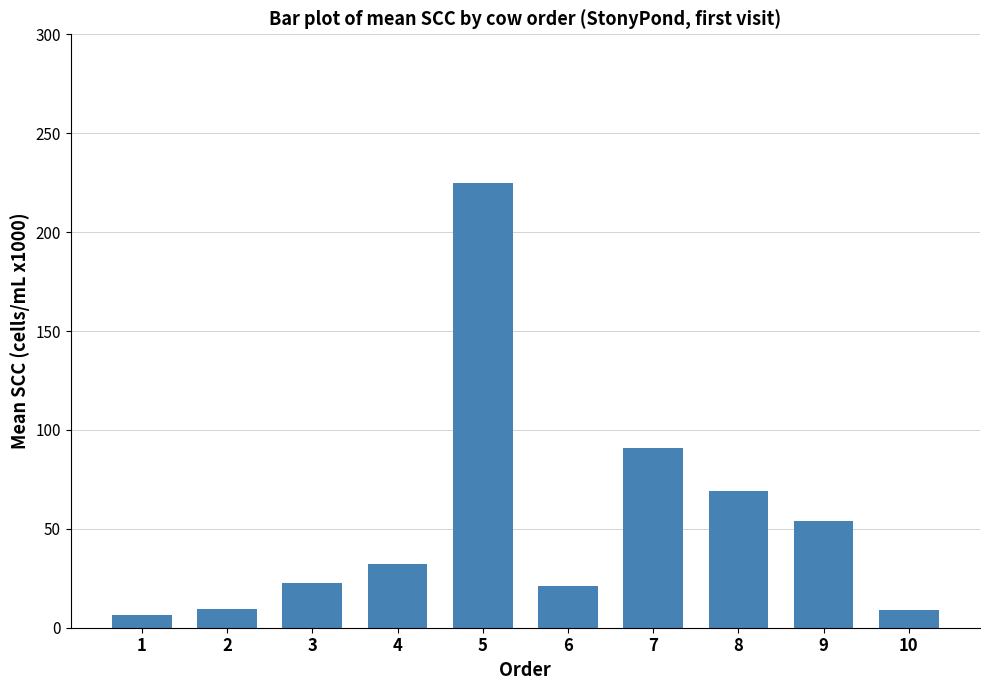

Is it true that the value at 3 is 12.6?

False